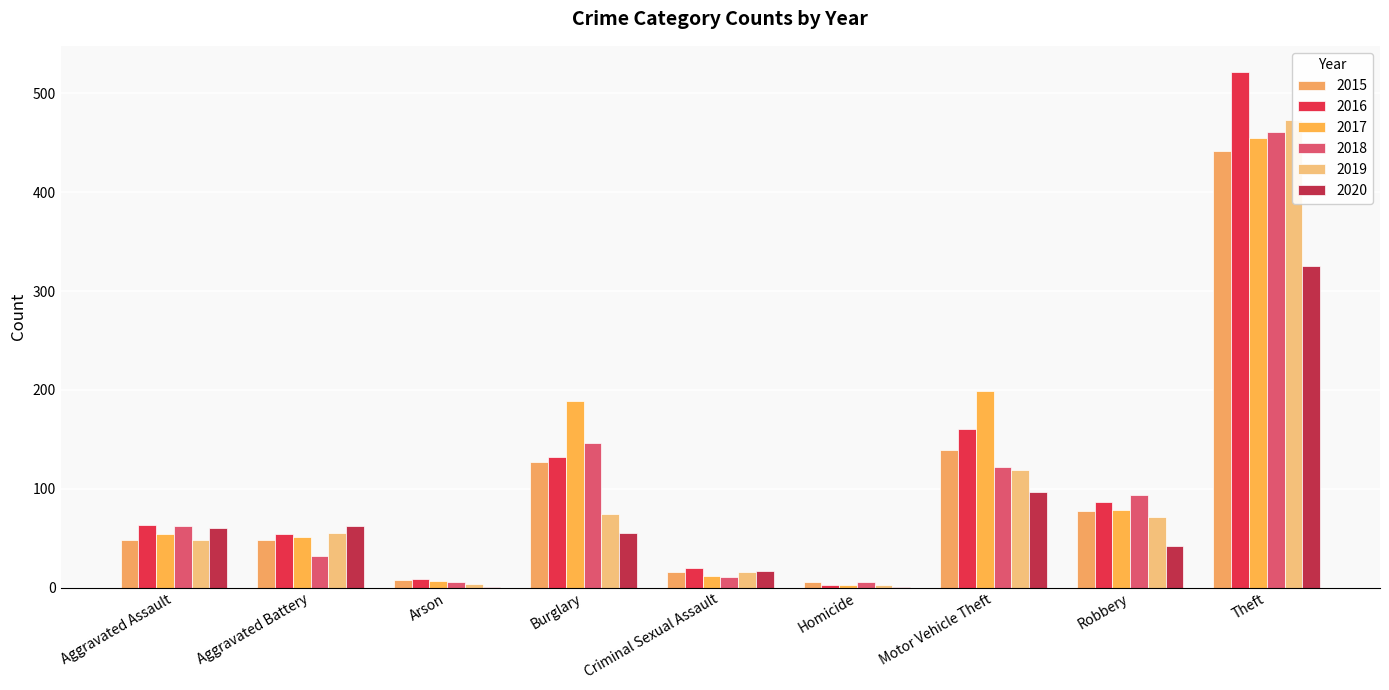

Which has a higher value, Burglary or Motor Vehicle Theft?

Motor Vehicle Theft